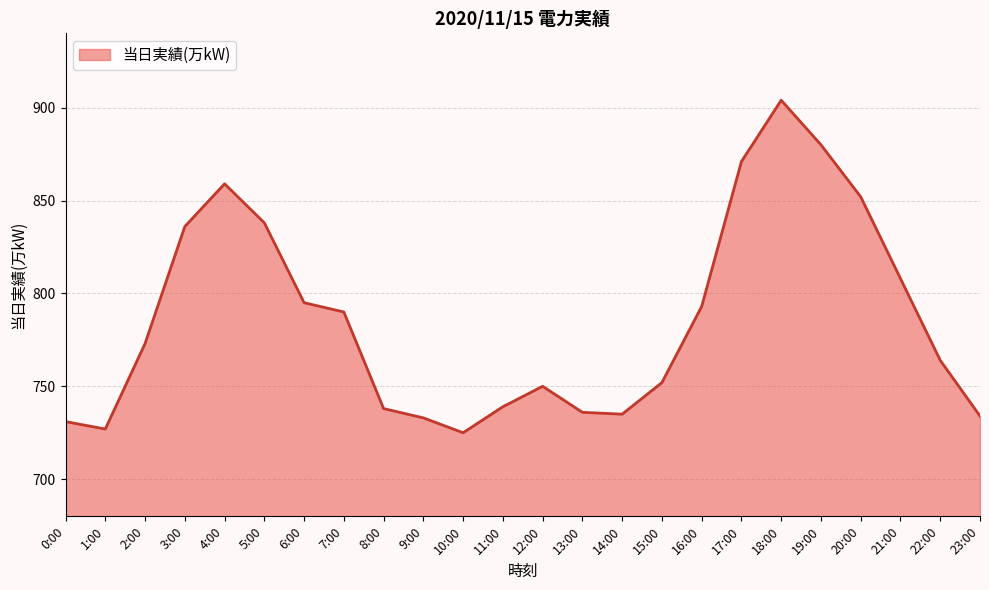

At which category does the data reach its first local valley?

1:00